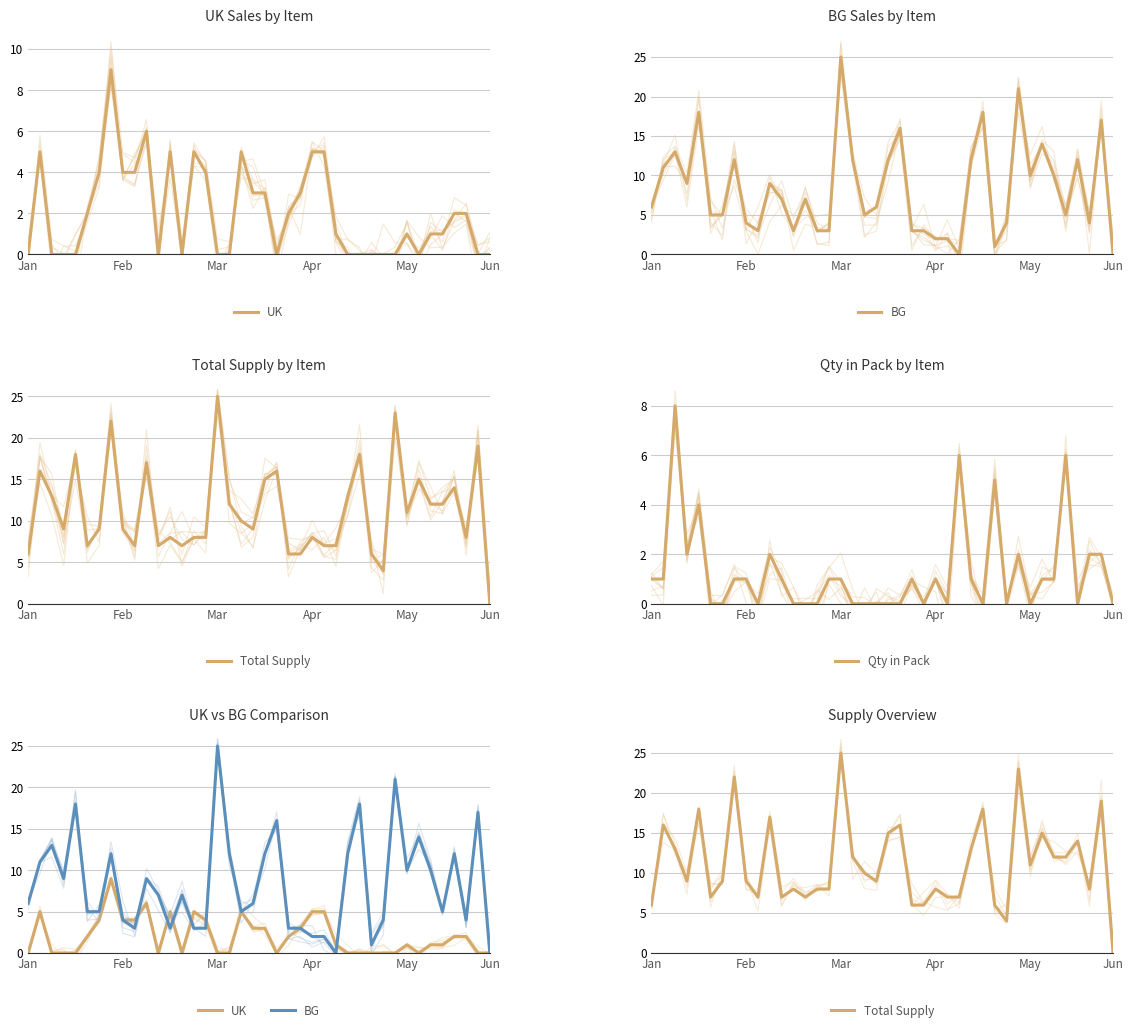

Is it true that BG equals 20 at 33?

False